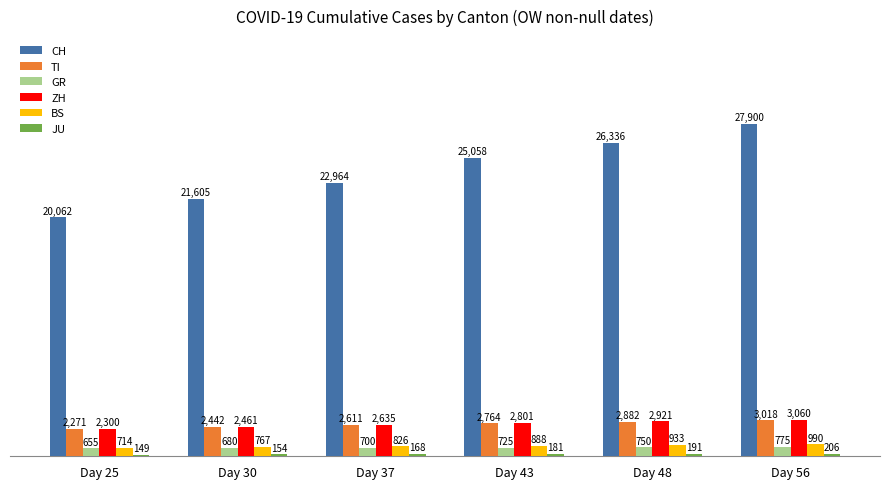

At which label does GR reach its peak?

Day 56